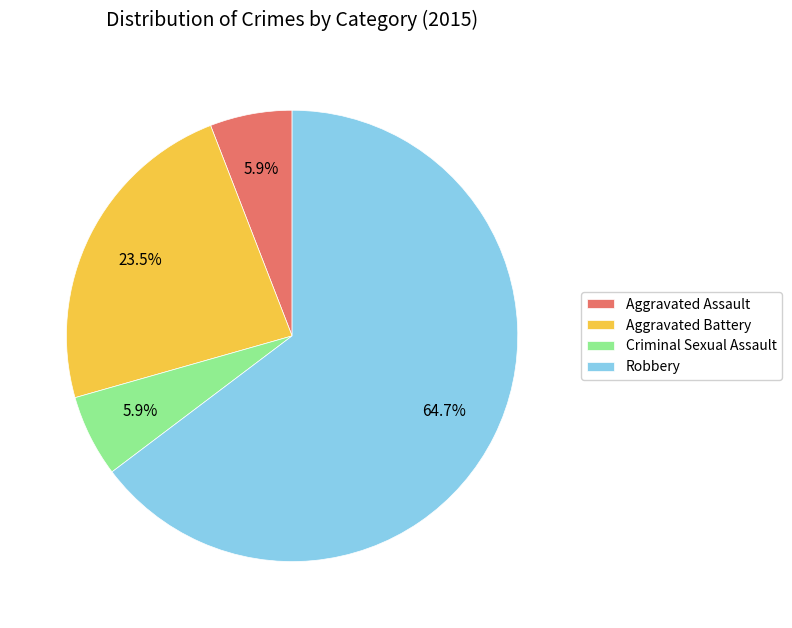

To the nearest percent, what is the combined percentage of Aggravated Assault and Robbery?

71%